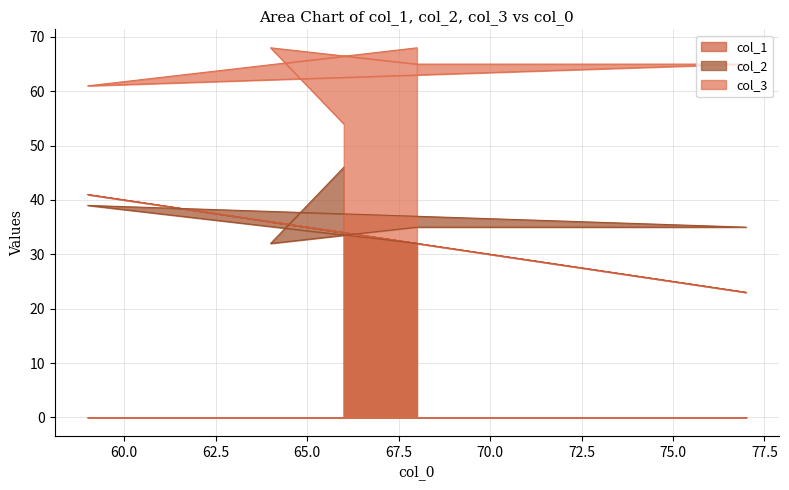

Reading left to right, what are all the values shown in this chart?

col_1: 32	41	23	32	36	34
col_2: 32	39	35	35	32	46
col_3: 68	61	65	65	68	54